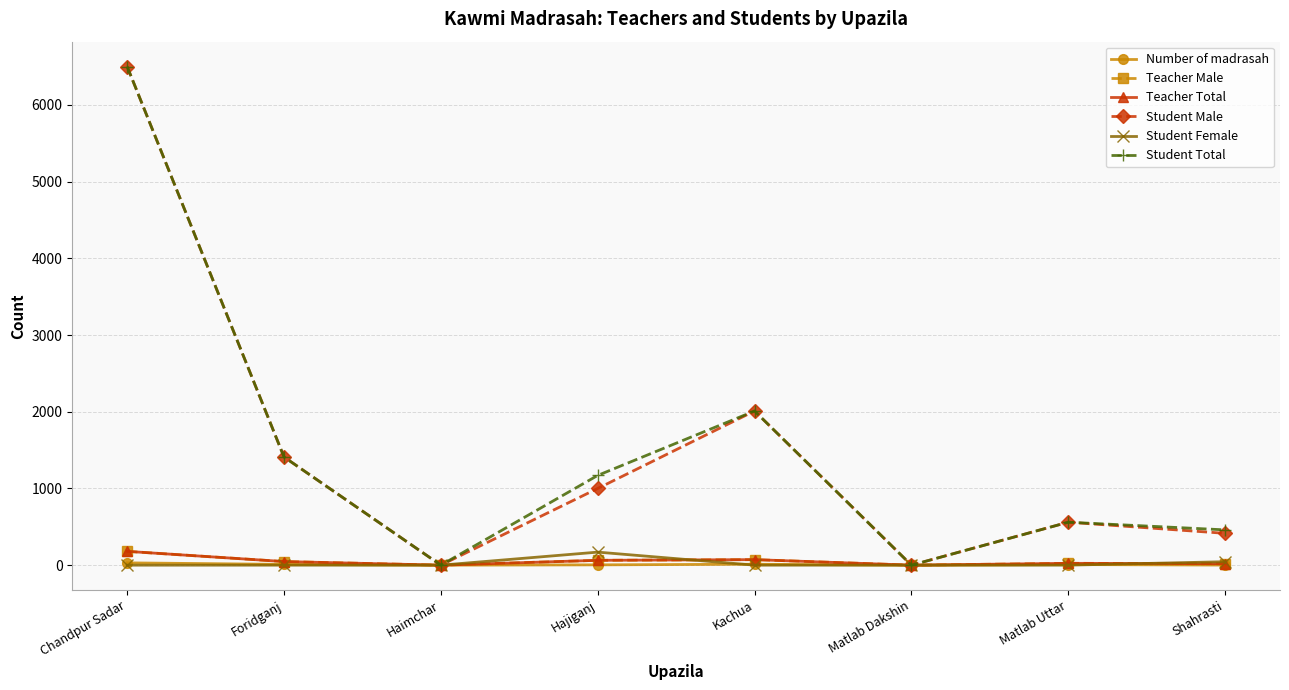

What are all the series names shown in the legend?

Number of madrasah, Teacher Male, Teacher Total, Student Male, Student Female, Student Total